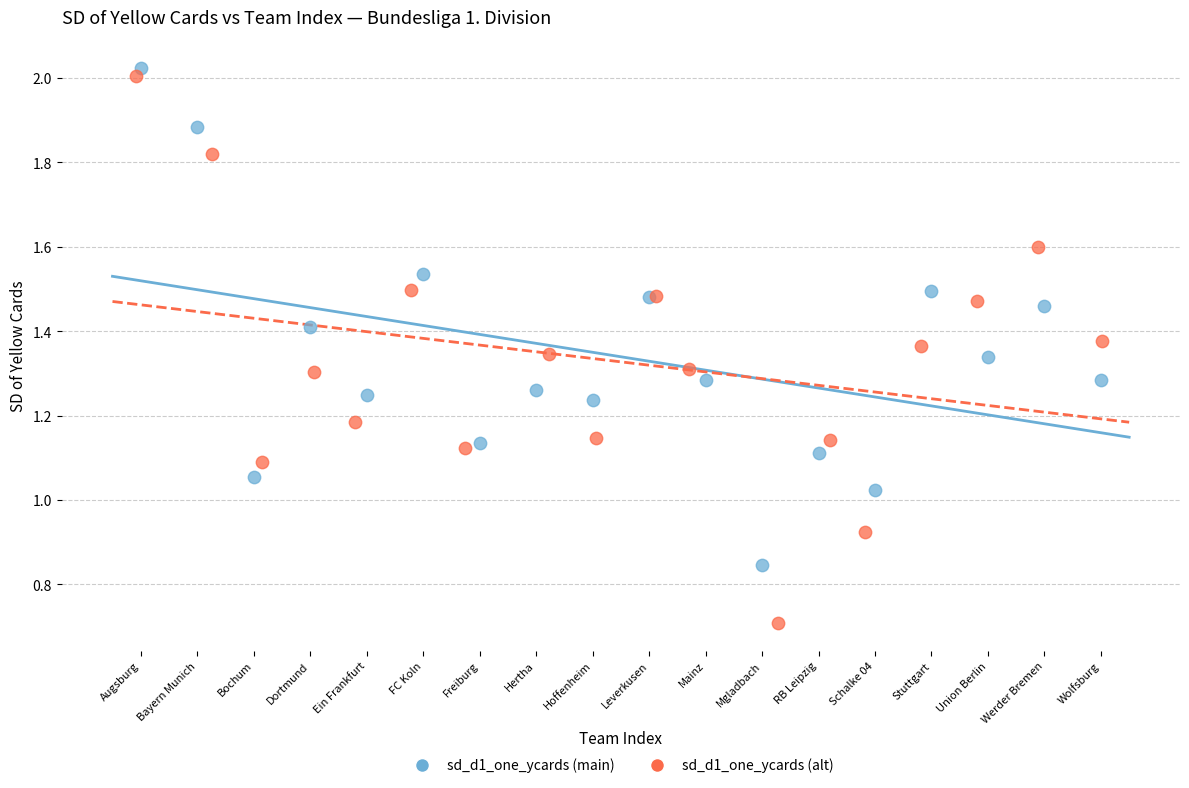

Which series has the widest spread of Y values?

sd_d1_one_ycards (alt)